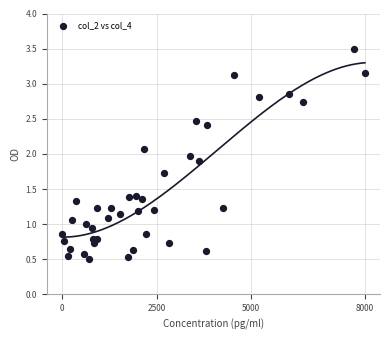

What is the range of Y values (max minus min)?

3.0